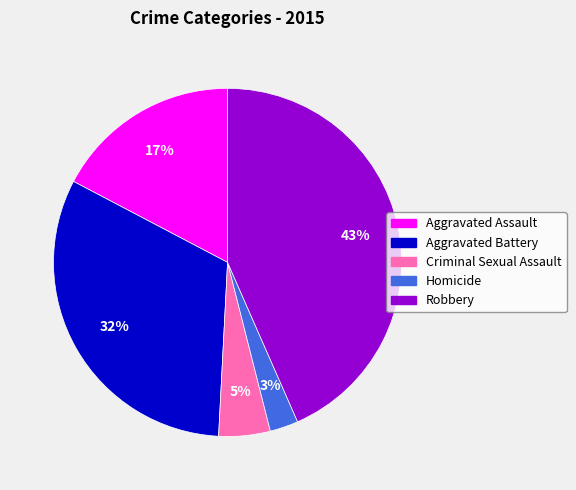

To the nearest percent, what portion does Homicide represent?

3%